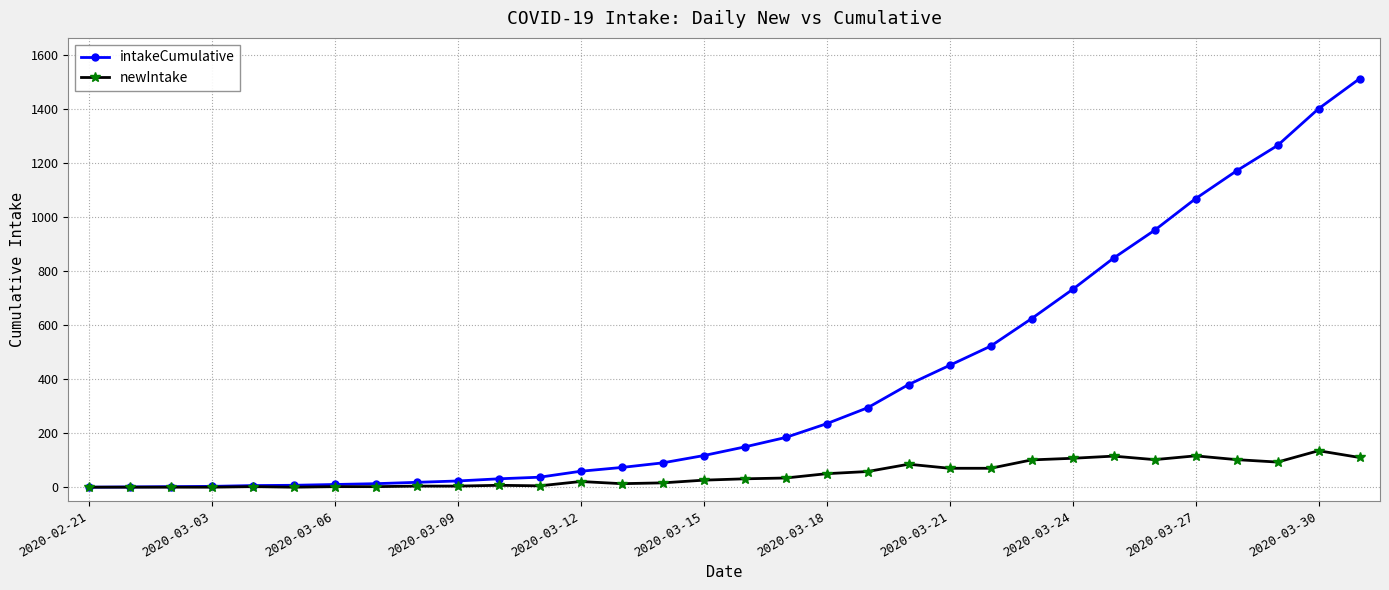

Which series has the largest range (max minus min)?

intakeCumulative